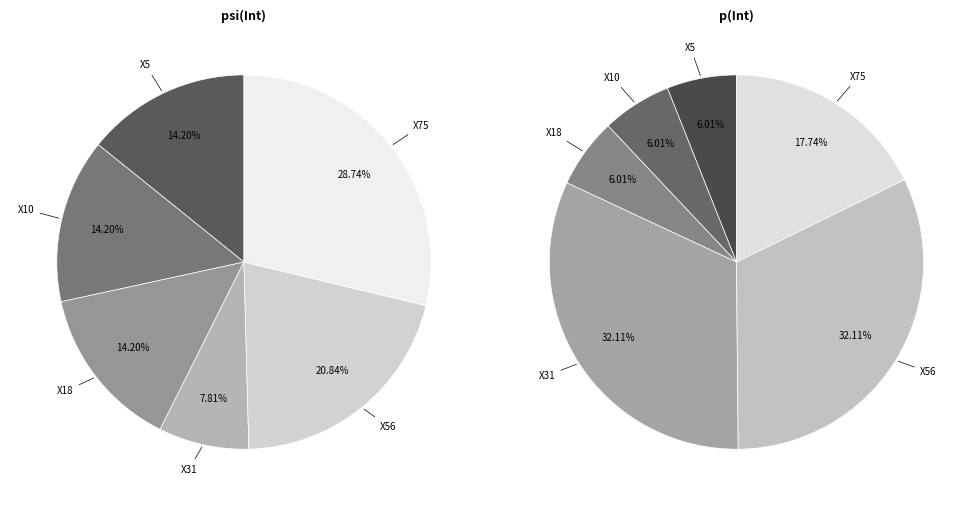

What portion of the pie excludes p(Int)?

80.6%